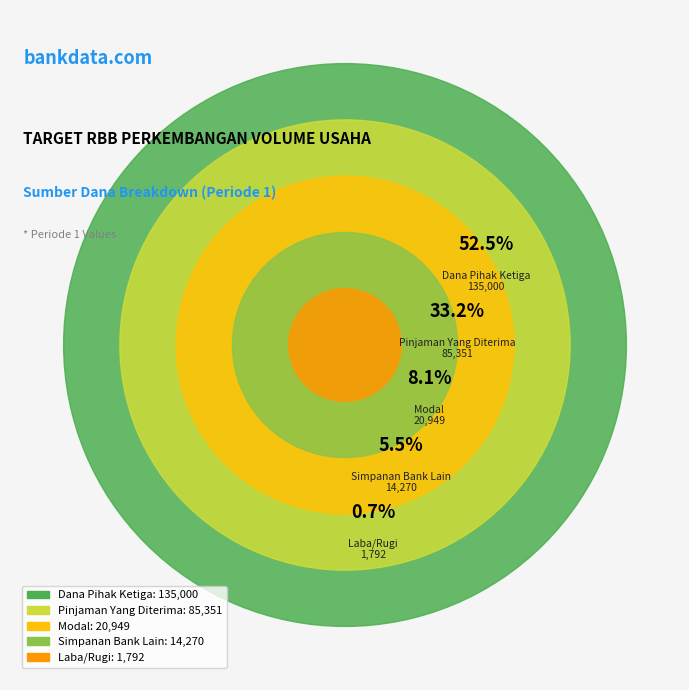

Which has a higher value, Modal or Laba/Rugi?

Modal